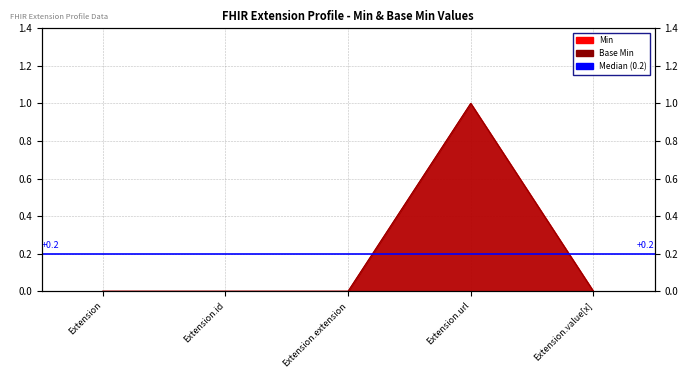

Which series changed the most between Extension.id and Extension.url?

Base Min